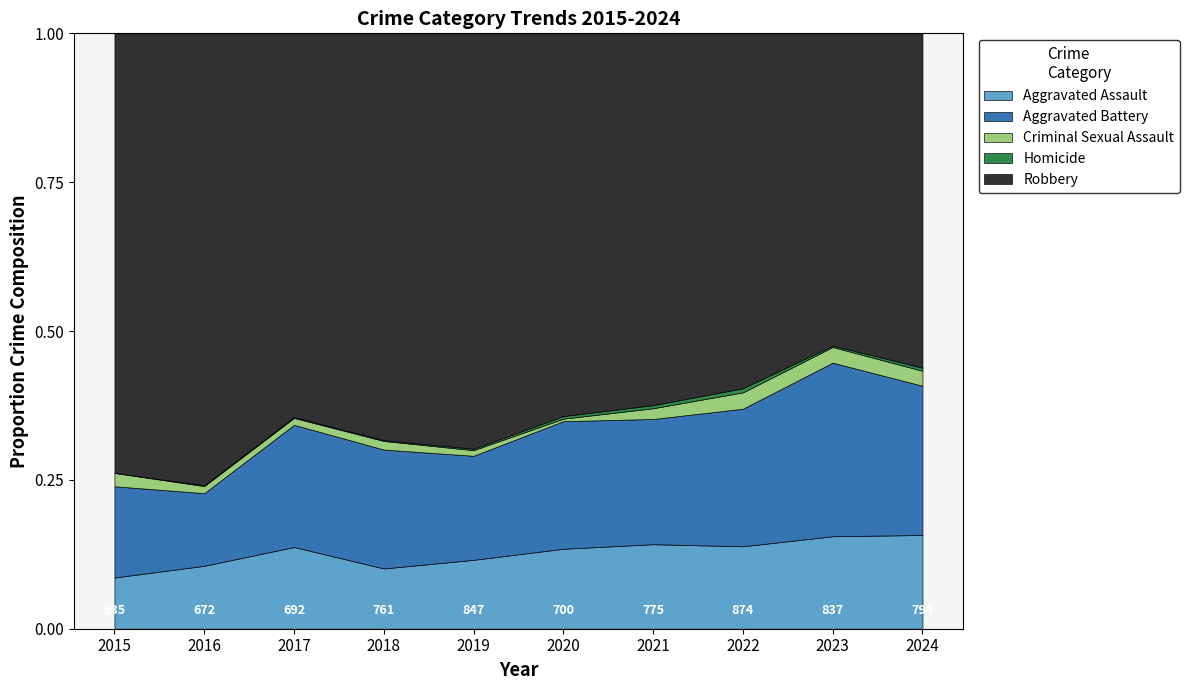

Which series has the largest total across all categories?

Robbery